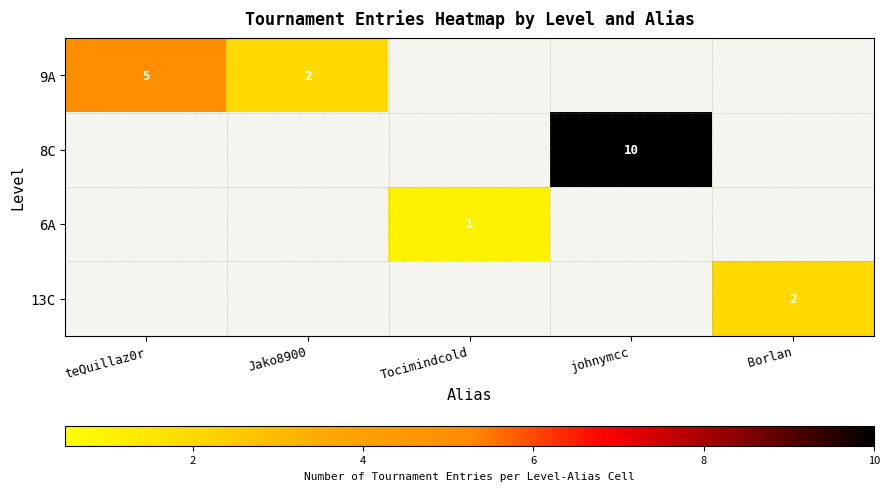

At which label does 13C reach its minimum?

teQuillaz0r